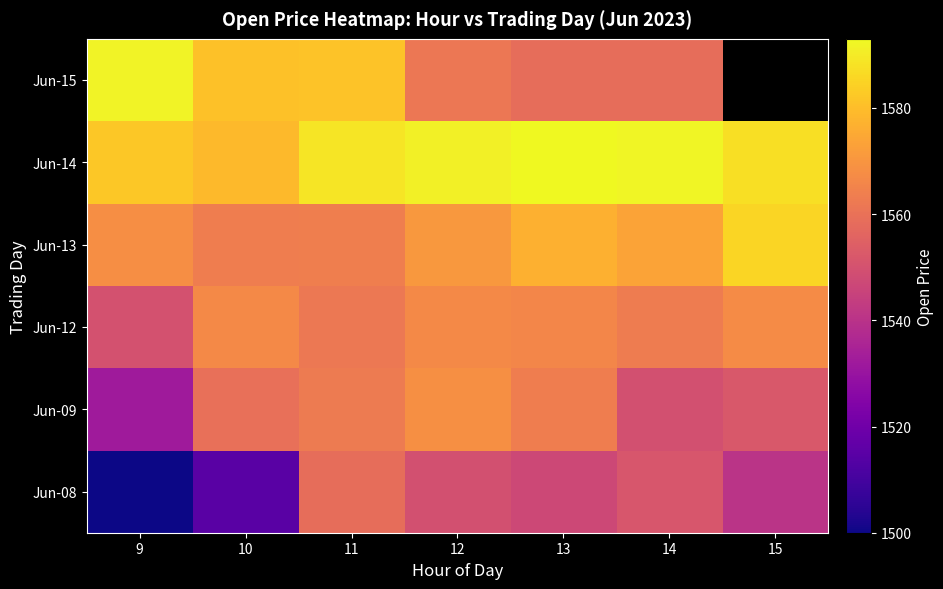

What is the difference between the highest and lowest values at 13?

46.0